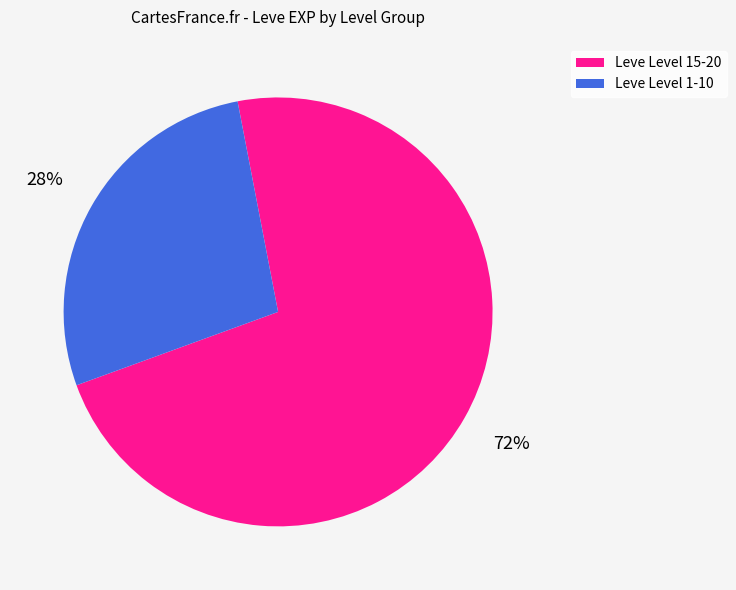

To the nearest percent, what is the average slice percentage?

50%